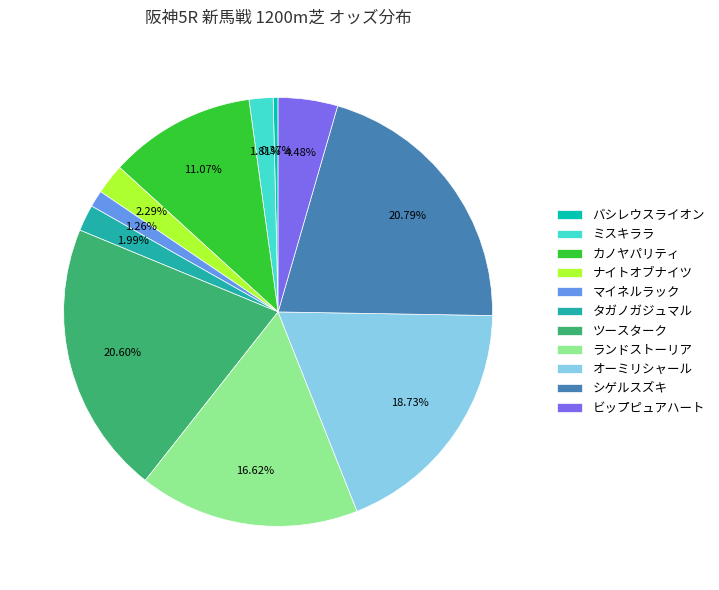

Is it true that バシレウスライオン is 0% of the pie?

True